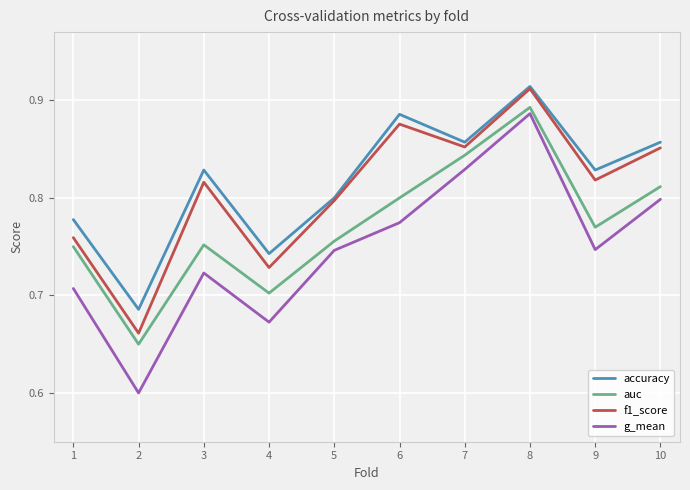

Which series has the largest range (max minus min)?

g_mean